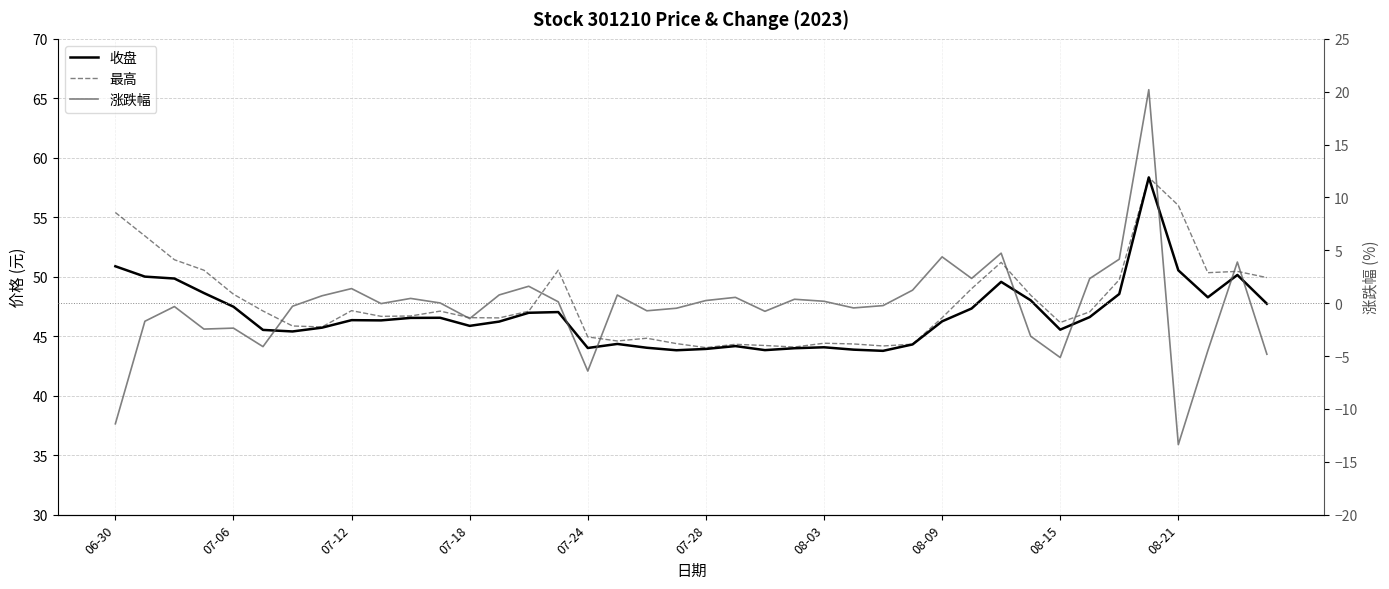

What position from the right is 13?

27